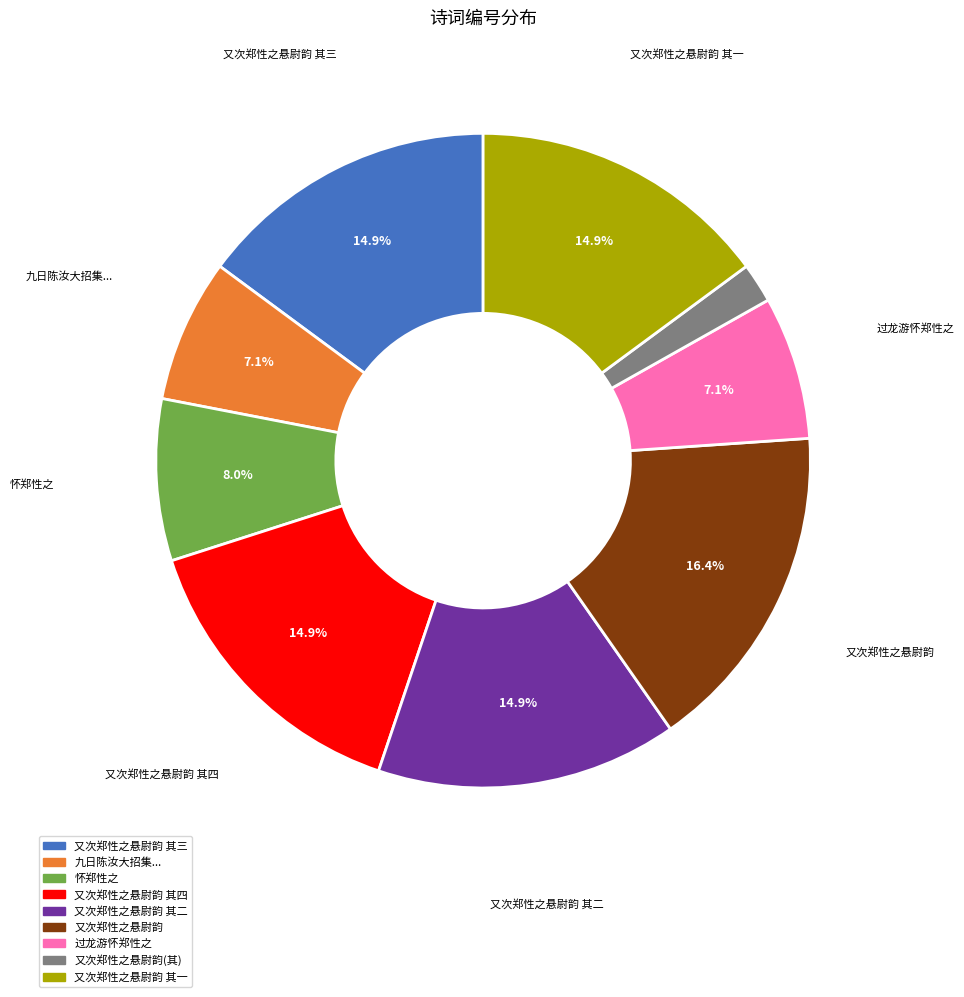

Does any single category account for the majority?

No